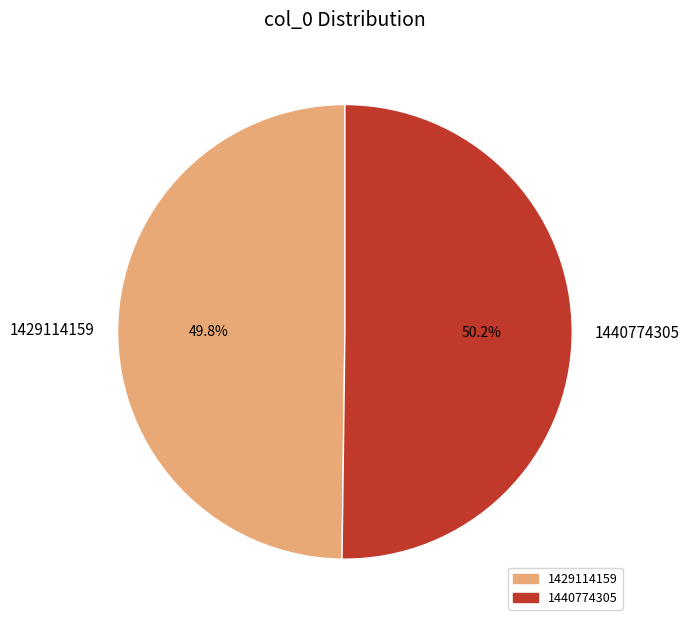

What is the ratio of the value at 1429114159 to the value at 1440774305?

1.0